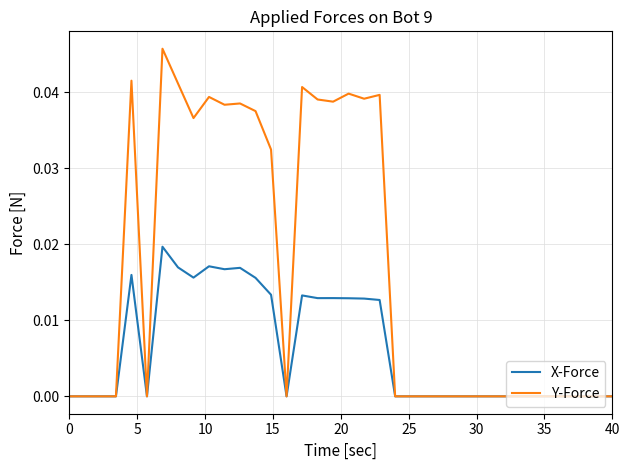

Which series has the largest total across all categories?

Y-Force